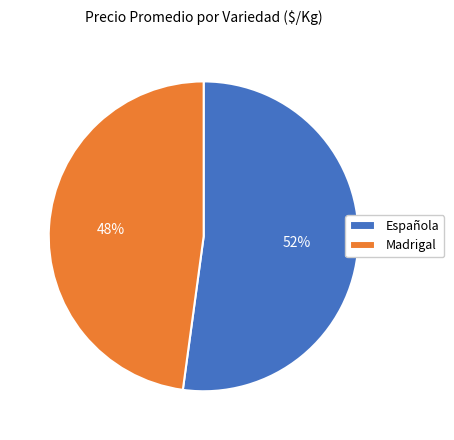

The Madrigal slice represents 61% of the pie. True or false?

False